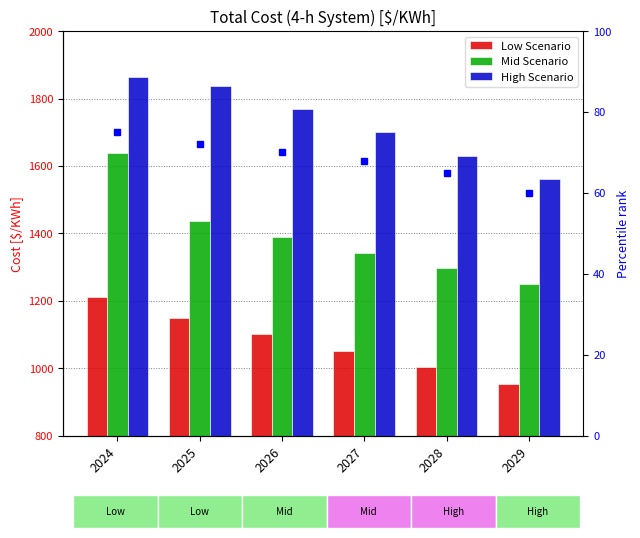

How many bars are there in total?

18